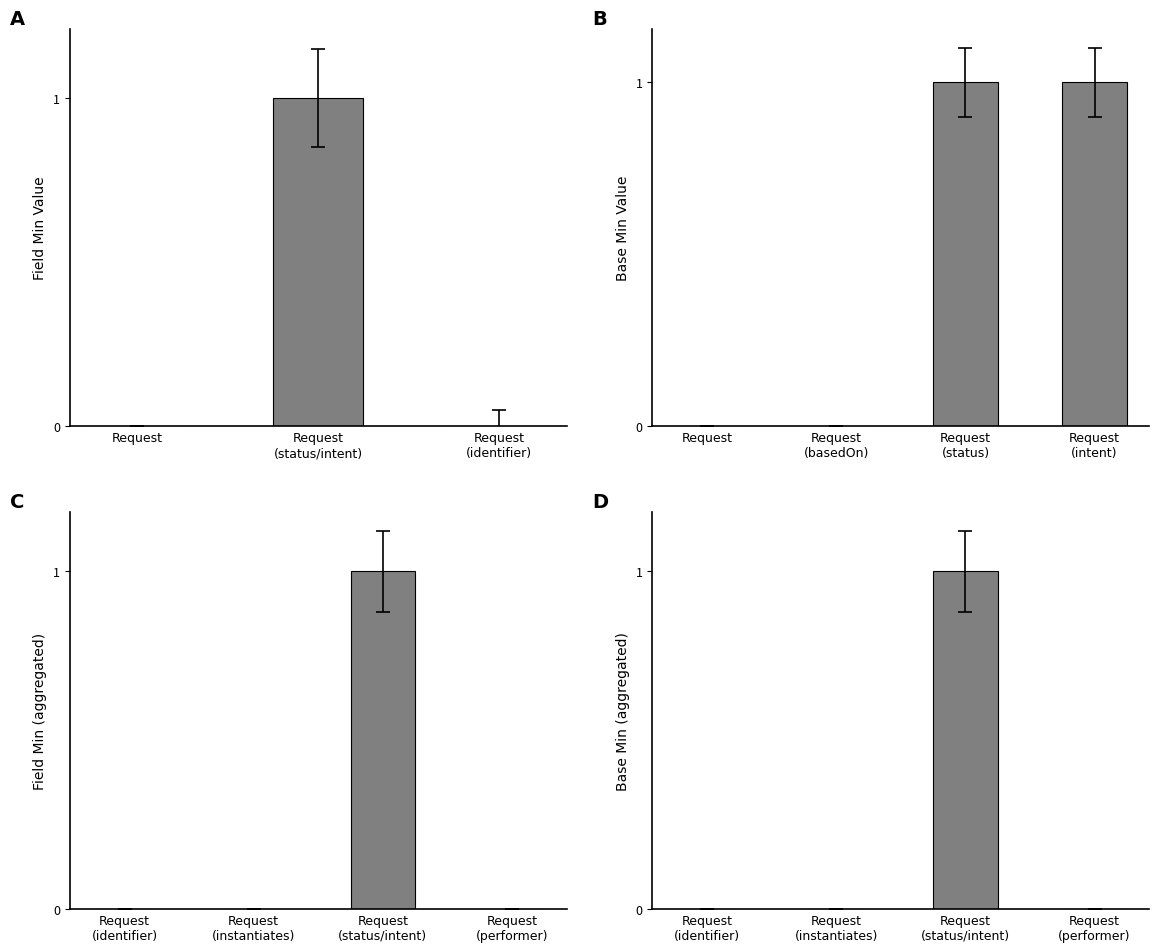

The value of Base Min at Request.reasonReference is 0. True or false?

False